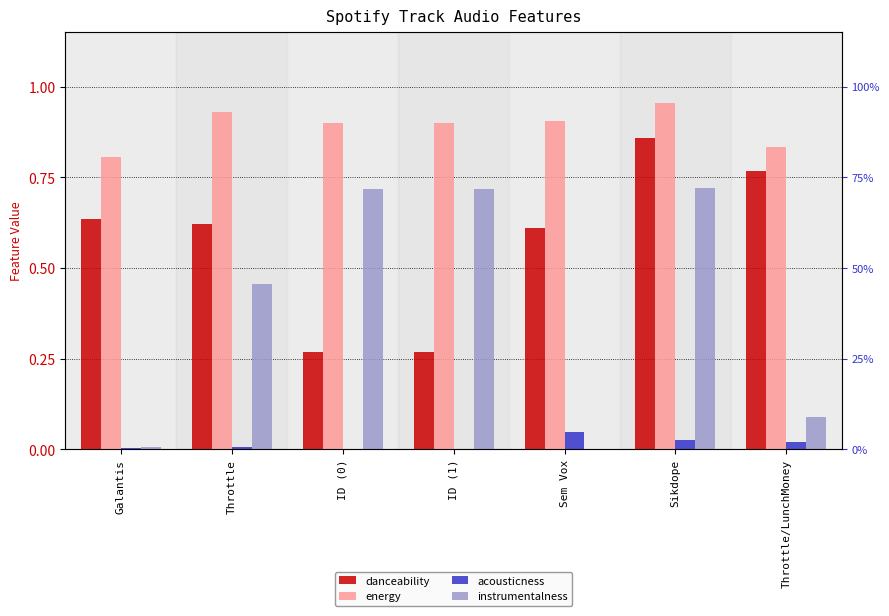

At how many categories does at least one series exceed 0?

7